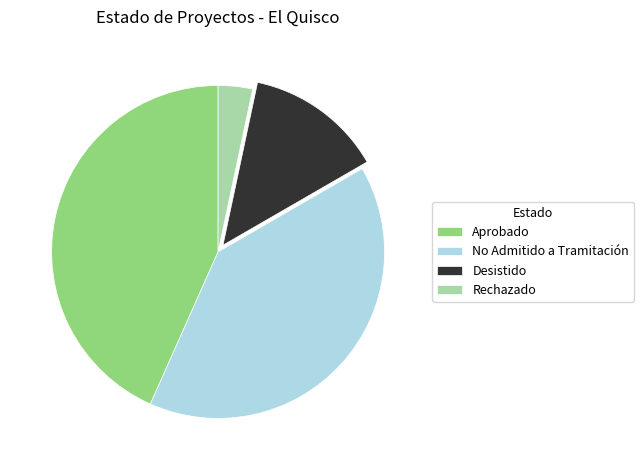

Is the sum of Aprobado and No Admitido a Tramitación greater than half?

Yes